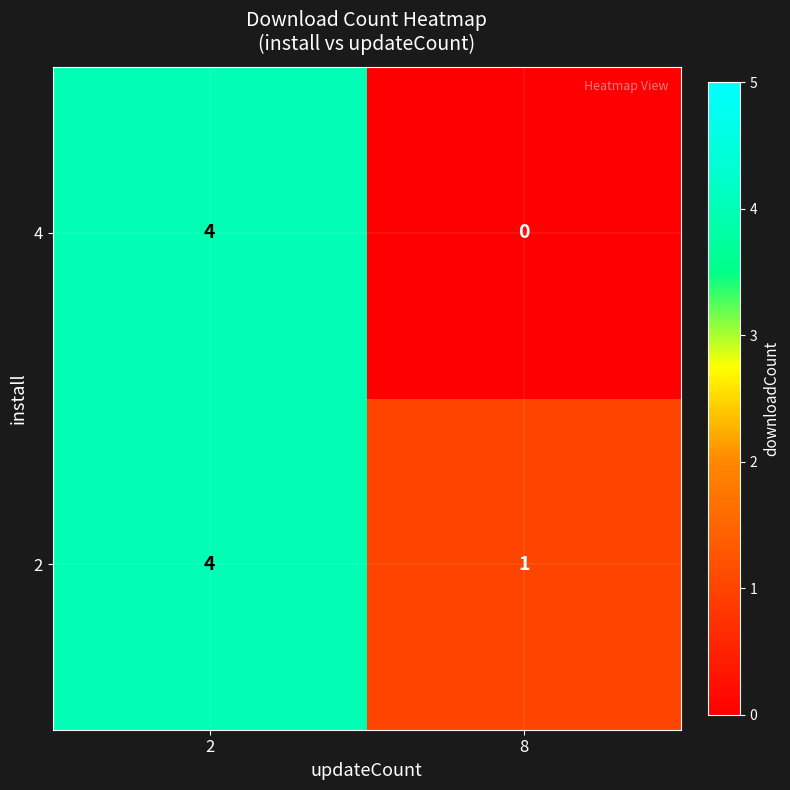

Reading left to right, extract all data points from this chart.

4: 2=4	8=0
2: 2=4	8=1